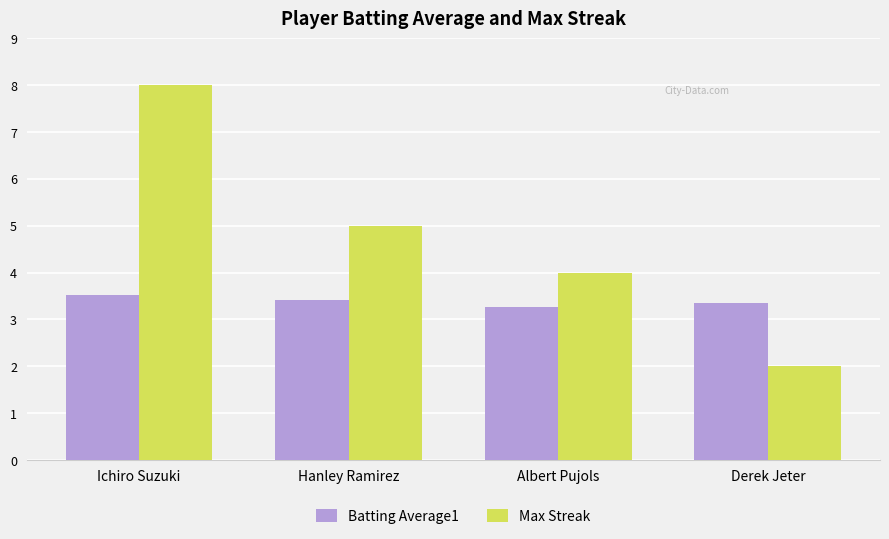

What are all the series names shown in the legend?

Batting Average1, Max Streak